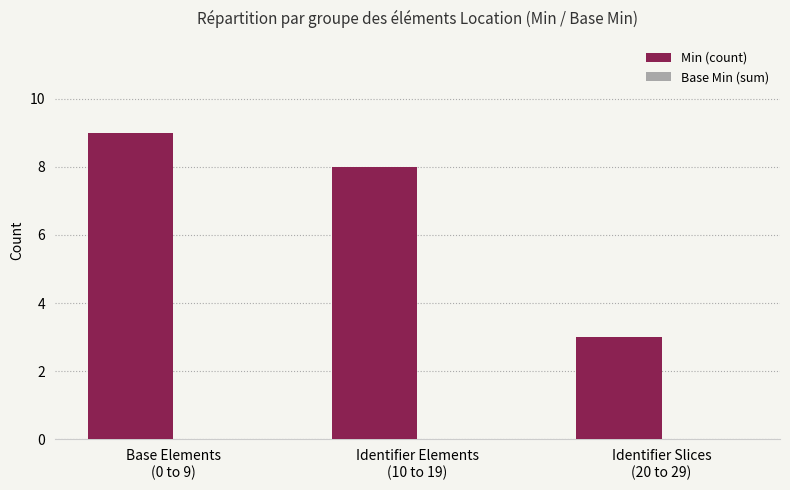

What is the minimum value shown in the chart?

3